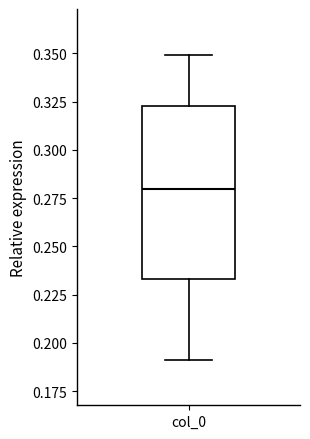

Read this box plot against the y-axis: the position of the median line, the range covered by the box, and the ends of both whiskers. The values are not printed on the chart, so give them approximately, as read against the axis.

median 0.280, box 0.235 to 0.325, whiskers 0.190 to 0.350